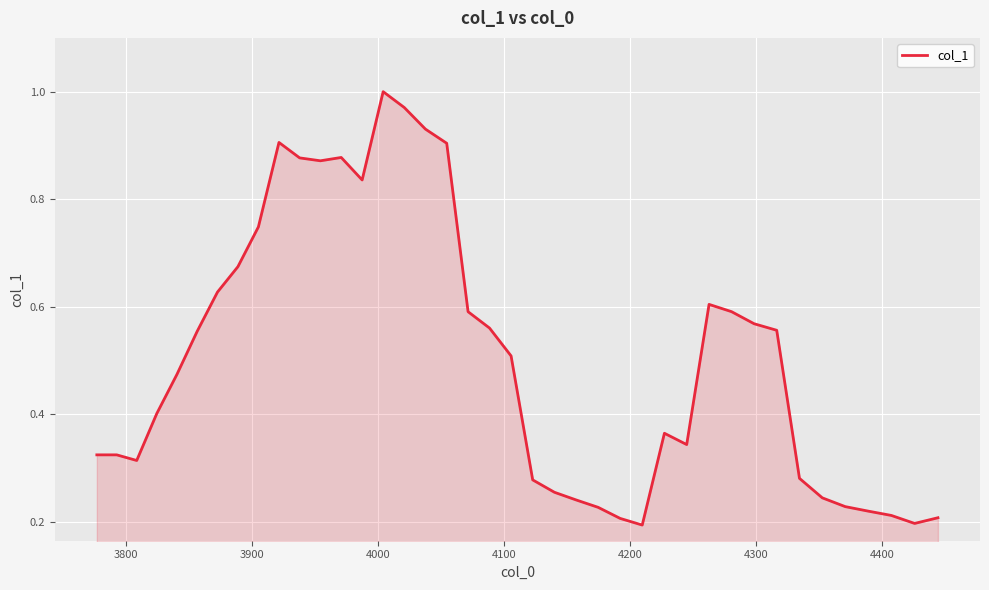

What is the greatest value displayed?

1.0